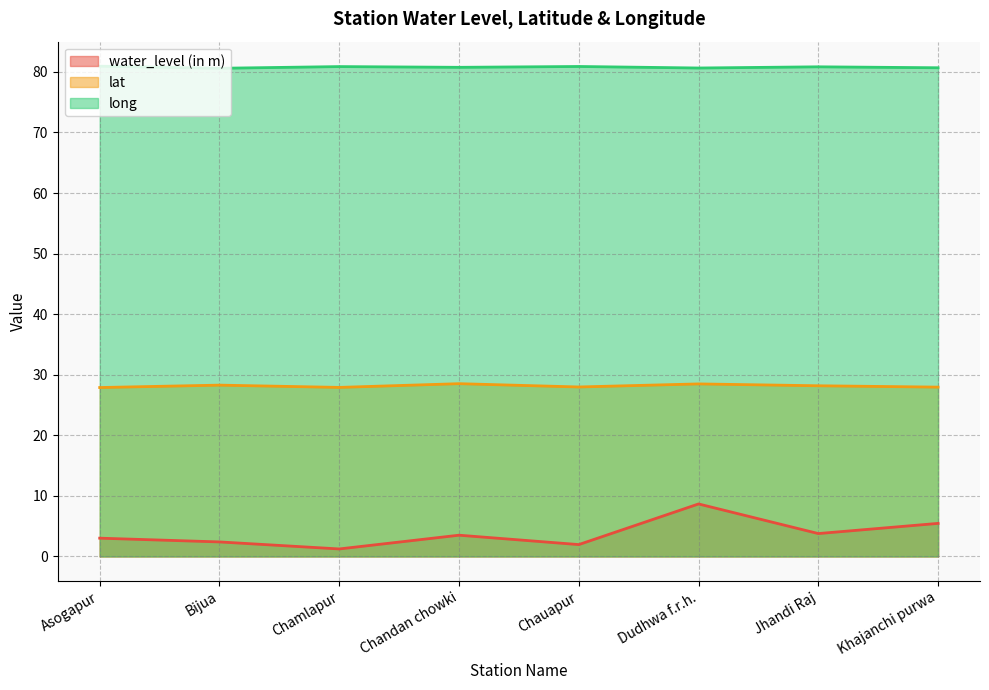

Which category has the highest value in the lat series?

Chandan chowki